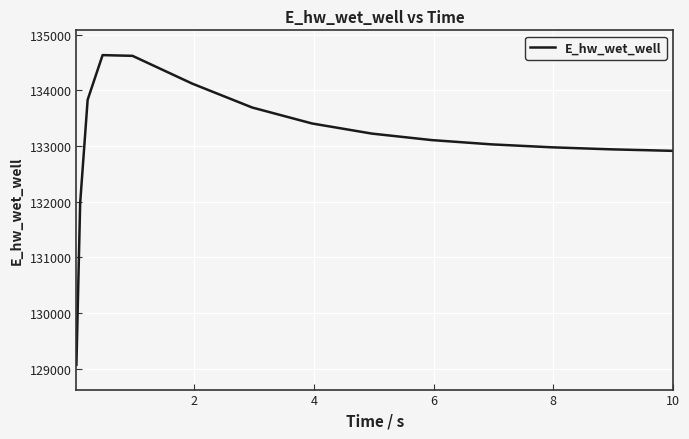

What is the difference between the maximum and minimum values?

5559.4